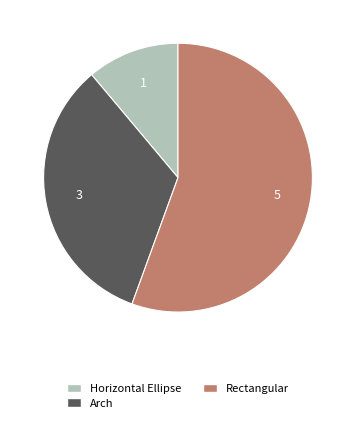

Which slice is the largest?

Rectangular